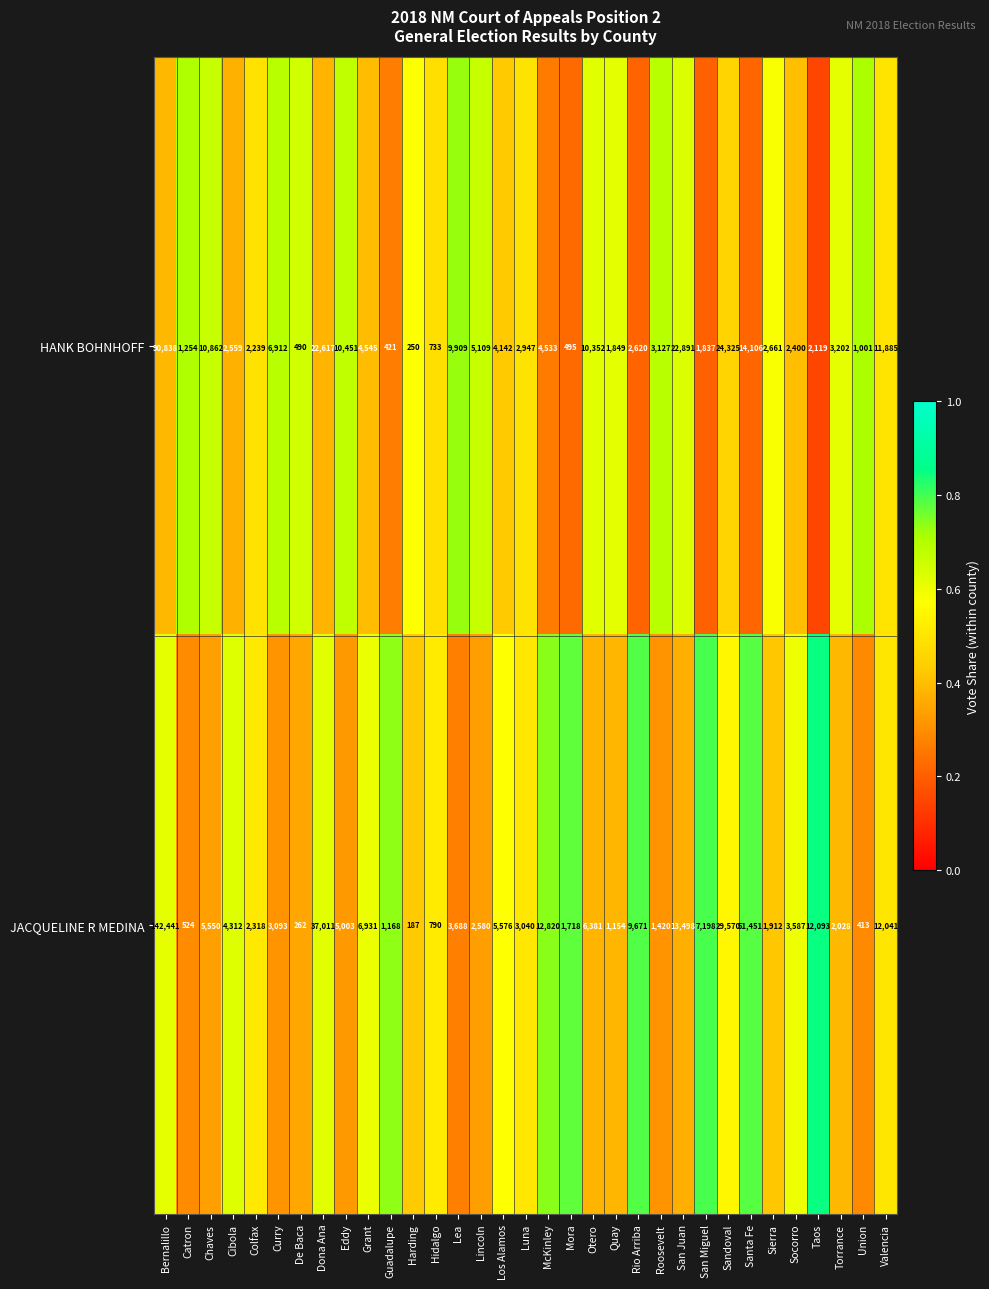

What is the difference between the maximum and minimum values in the HANK BOHNHOFF series?

90588